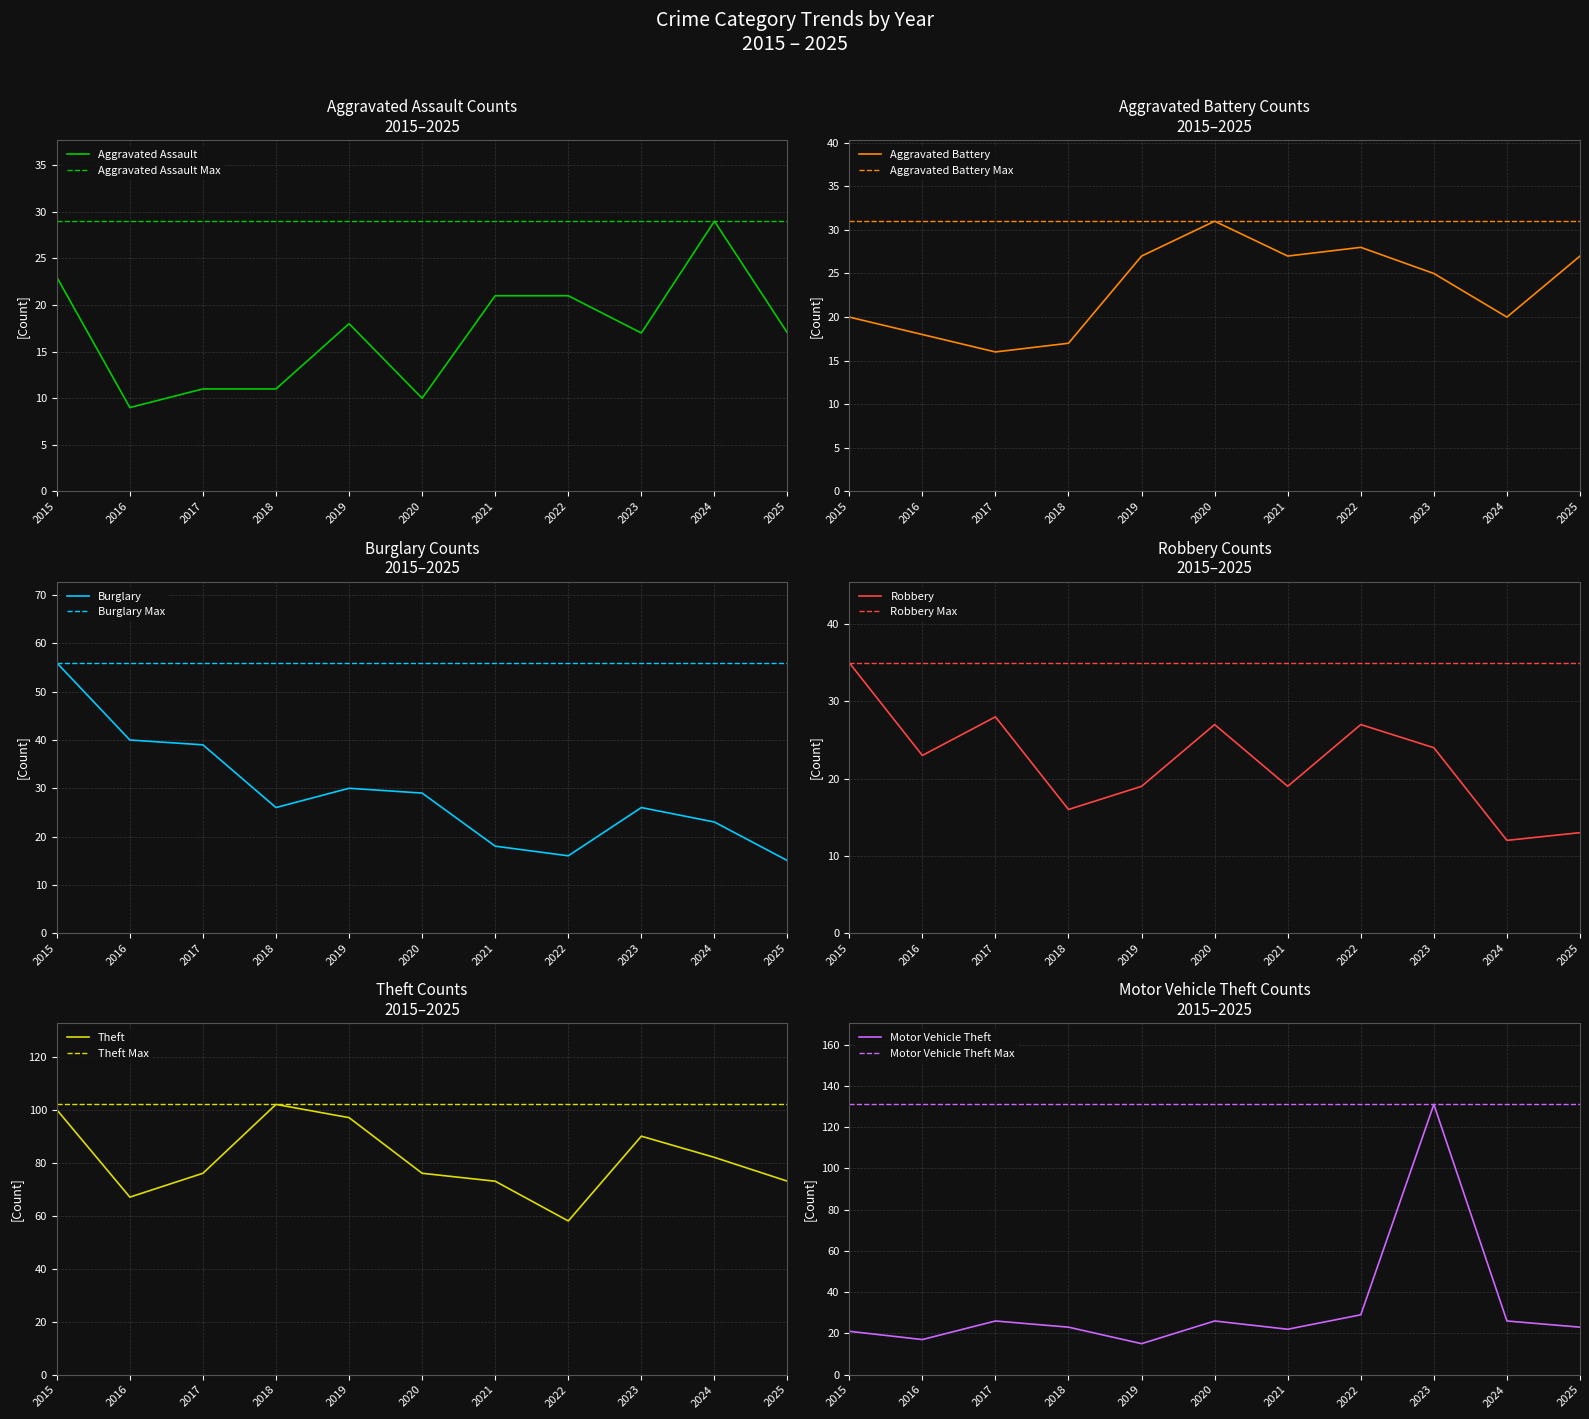

Where is Theft nearest to the value 80?

2024